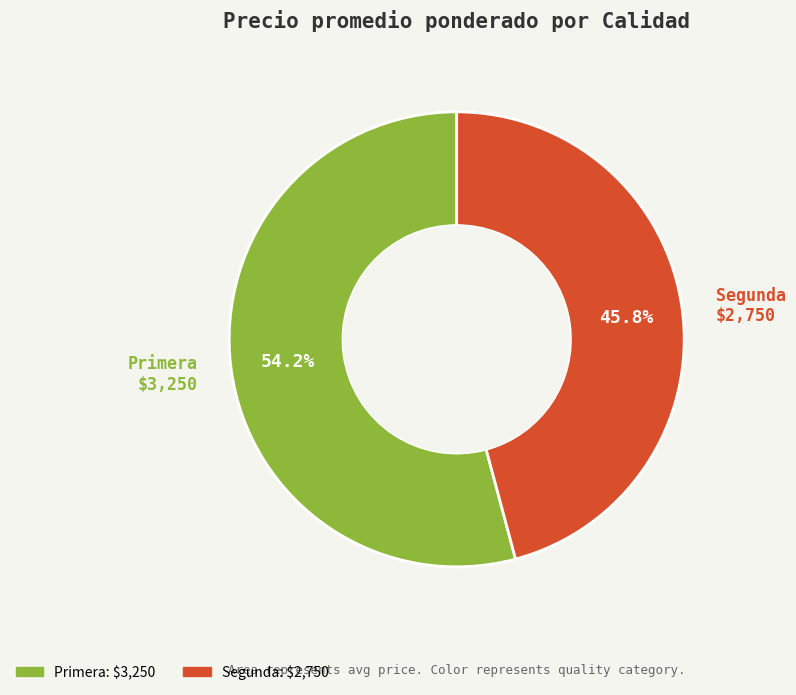

Rank the categories by value from highest to lowest.

Primera, Segunda